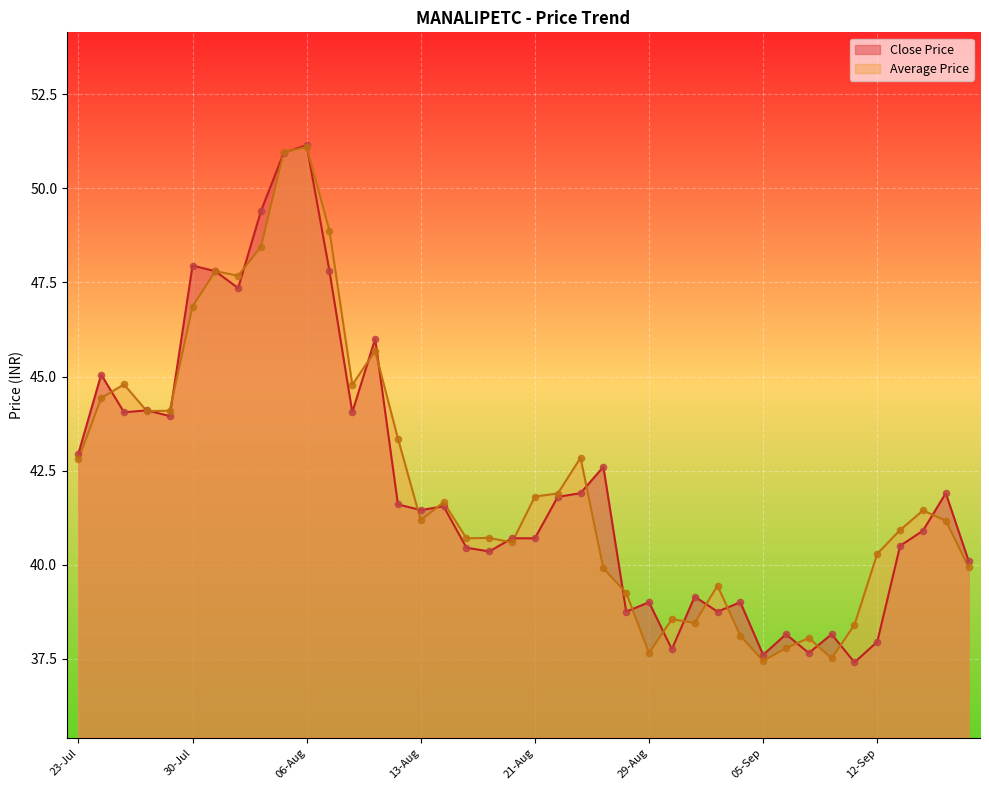

Which series has the widest spread of Y values?

Close Price